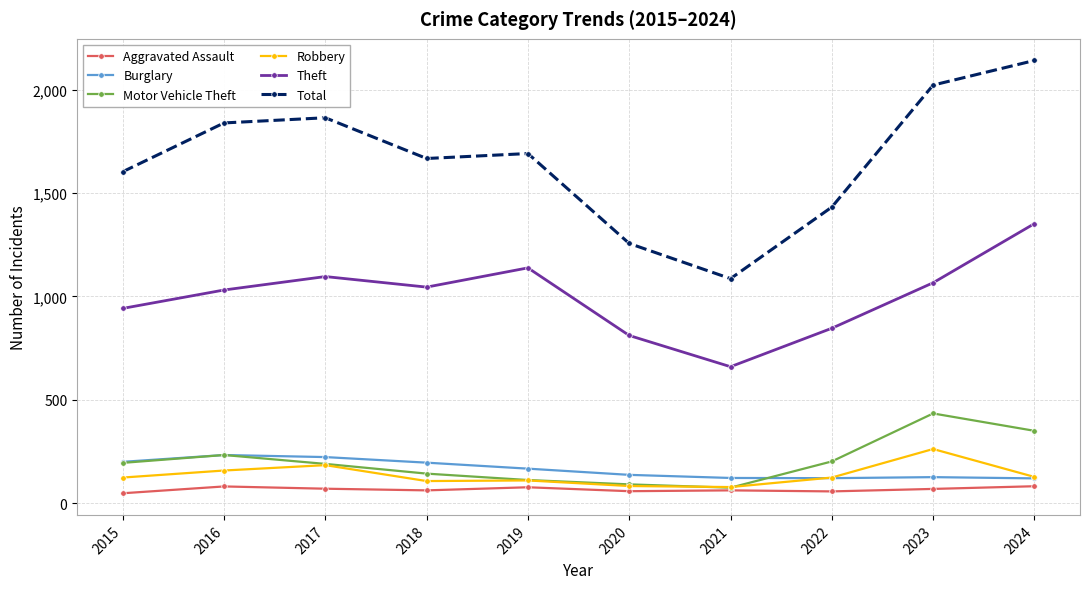

What is the difference between the highest and lowest values at 2019?

1614